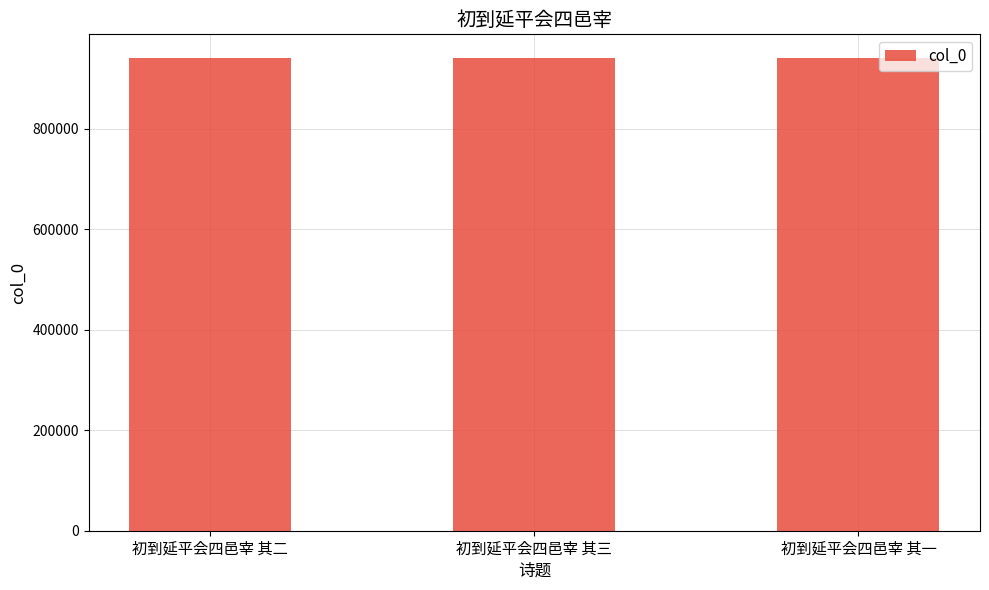

True or false: the data shows 941108 at 初到延平会四邑宰 其一.

True